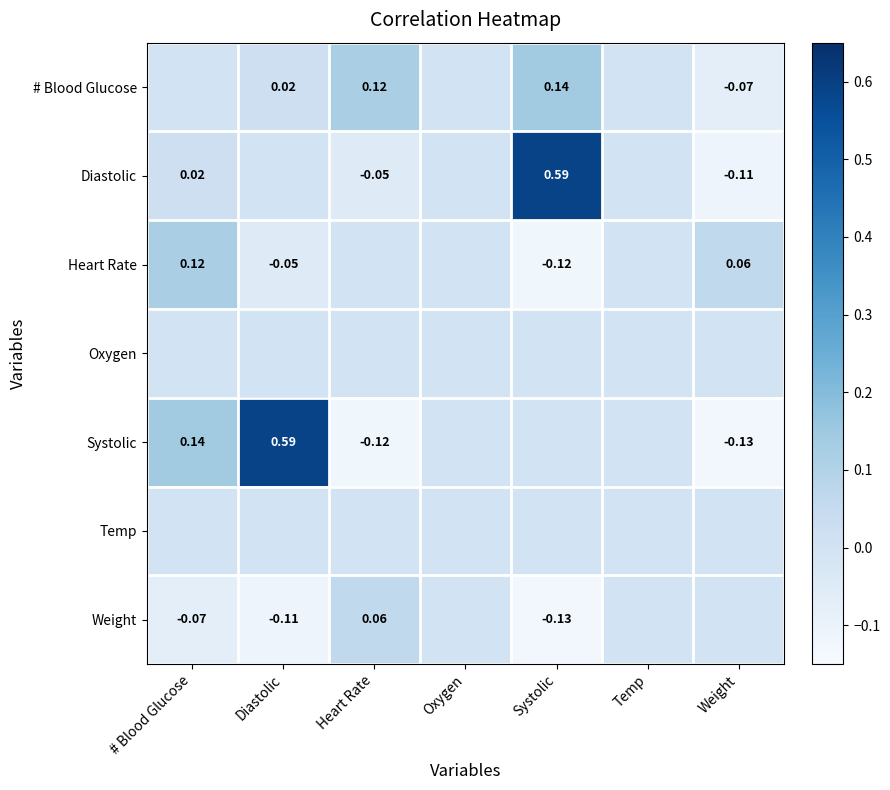

At which category is the sum across all series the highest?

Systolic